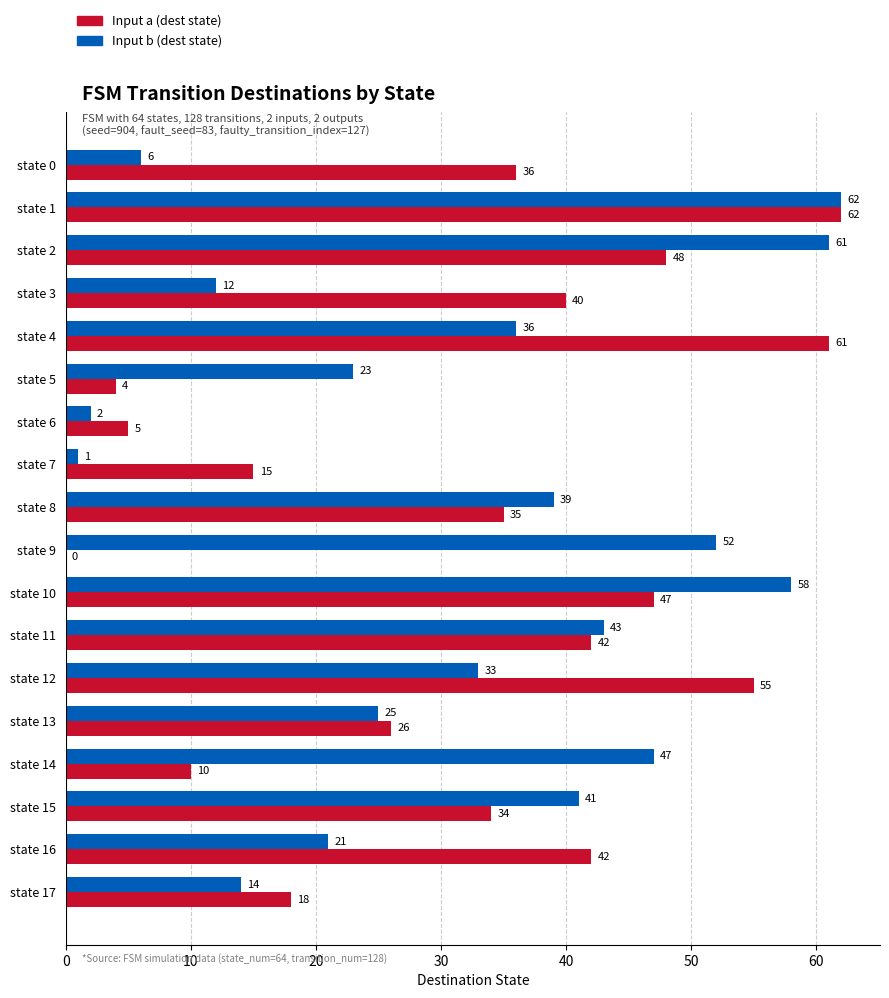

What is the approximate value of Input b (dest state) at state 5, to the nearest 10?

20